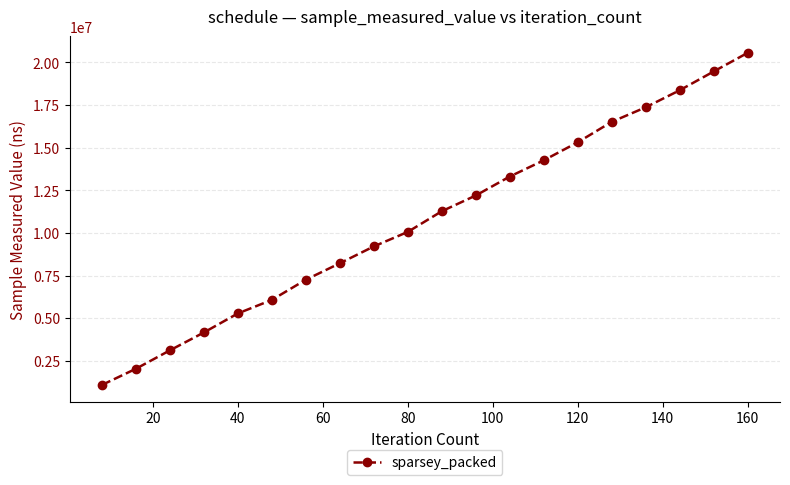

What is the value of the 4th point from the left?

4162800